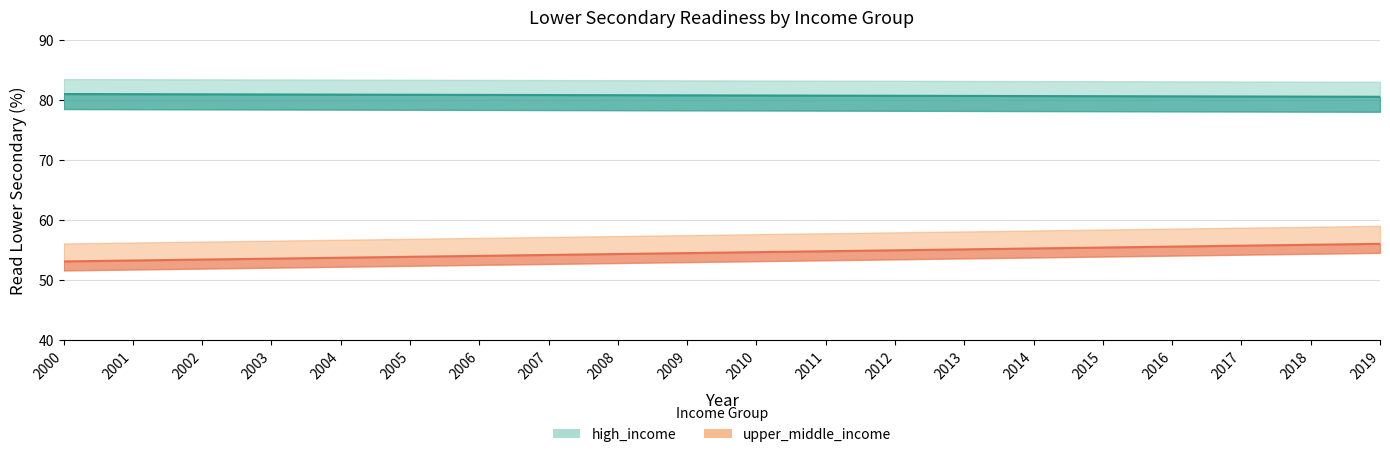

Which series changed the most between 2003 and 2010?

upper_middle_income